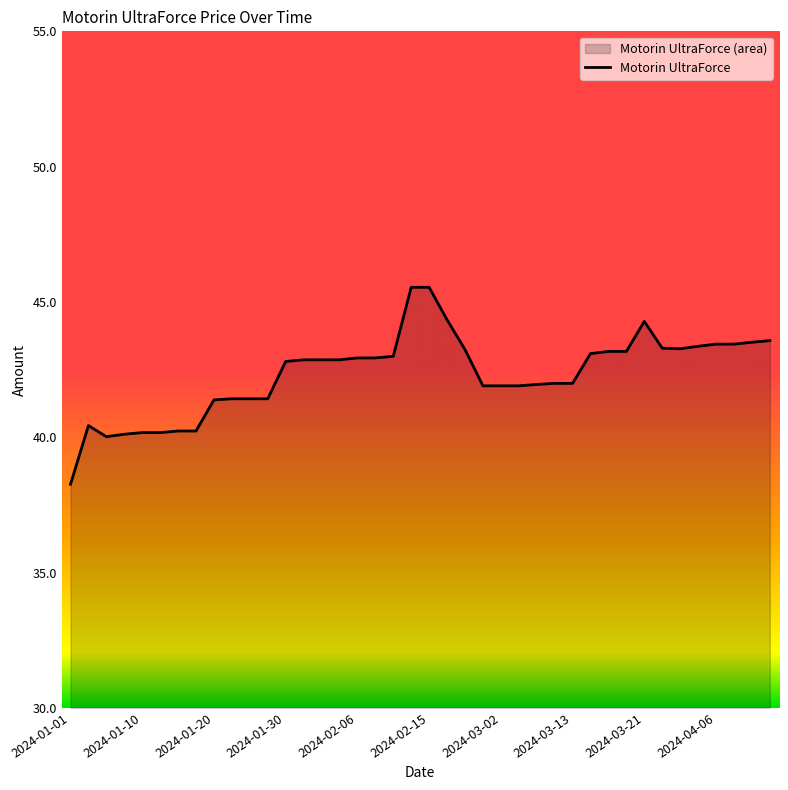

Count the number of data series in this chart.

1